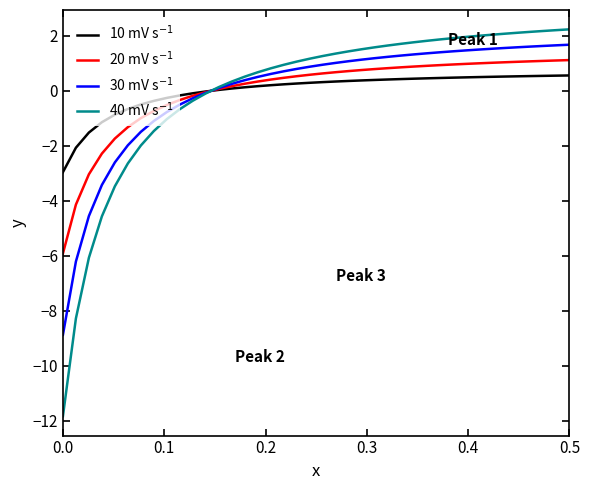

What is the difference between the maximum and minimum values in the 20 mV s$^{-1}$ series?

7.0